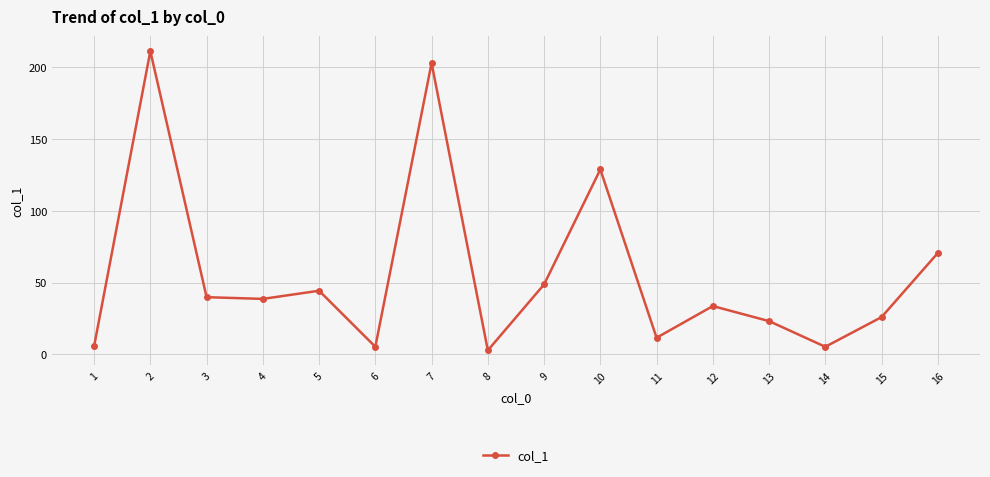

What value does the data have at 14?

5.2